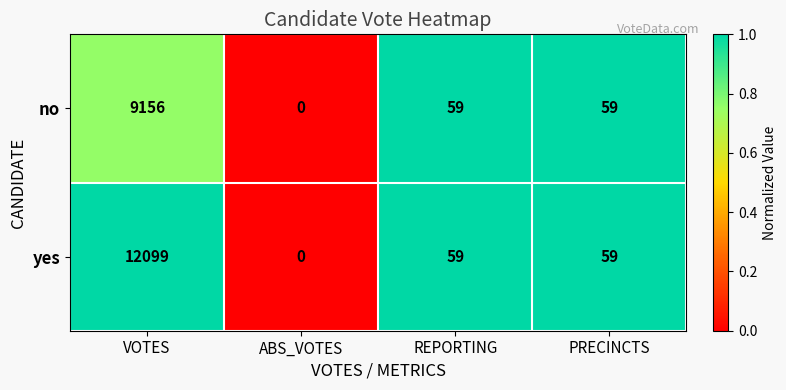

Reading left to right, list all the values displayed in this chart.

no: 9156	0	59	59
yes: 12099	0	59	59